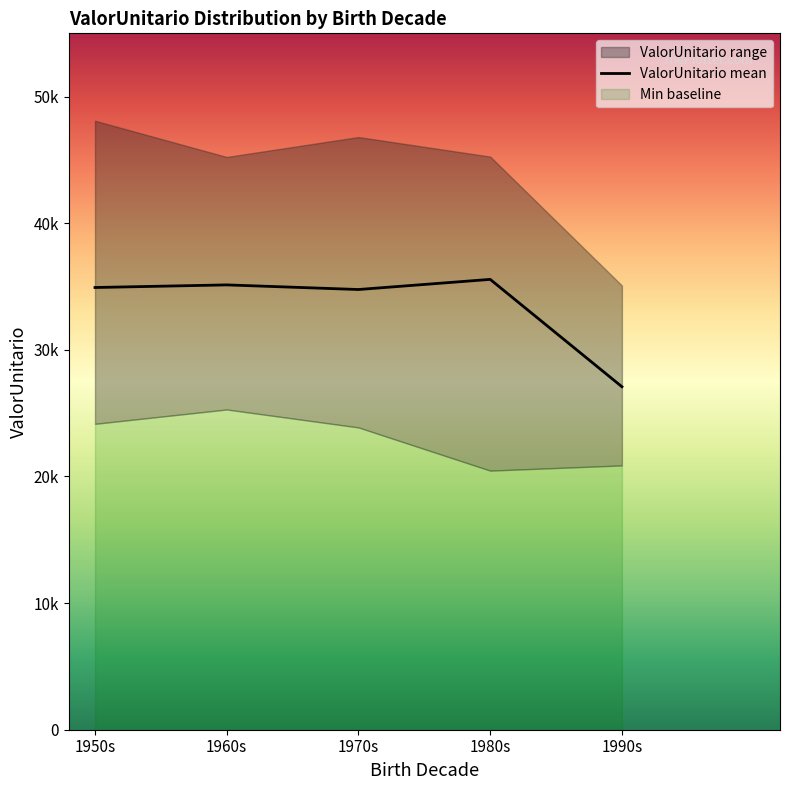

What is the value of the 4th point from the left?

35567.6